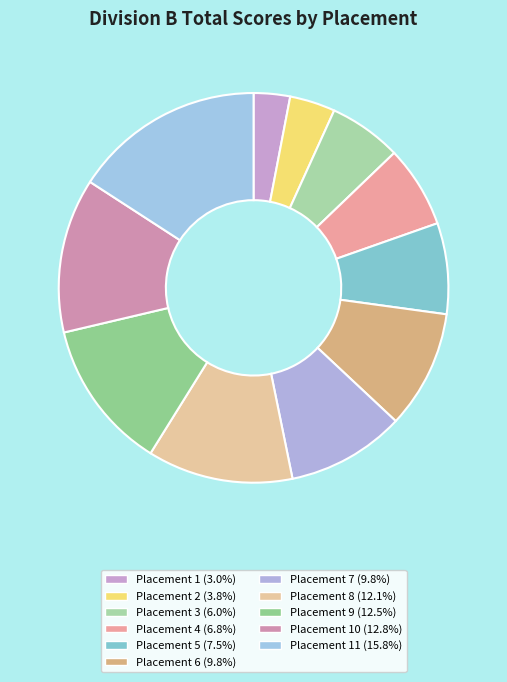

Which slice is the largest?

11